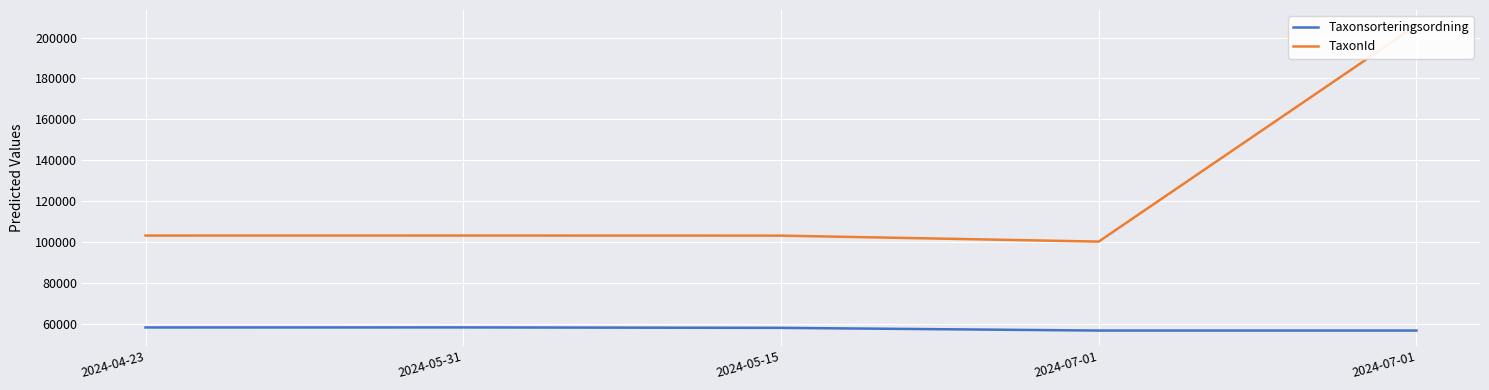

True or false: TaxonId and Taxonsorteringsordning intersect in this chart.

False